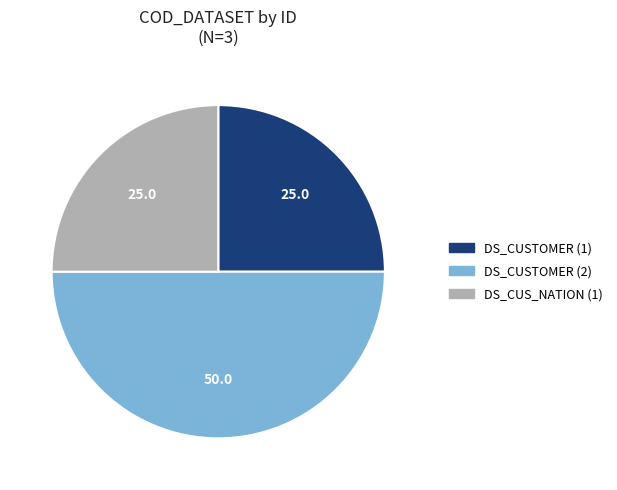

How many slices are in this pie chart?

3